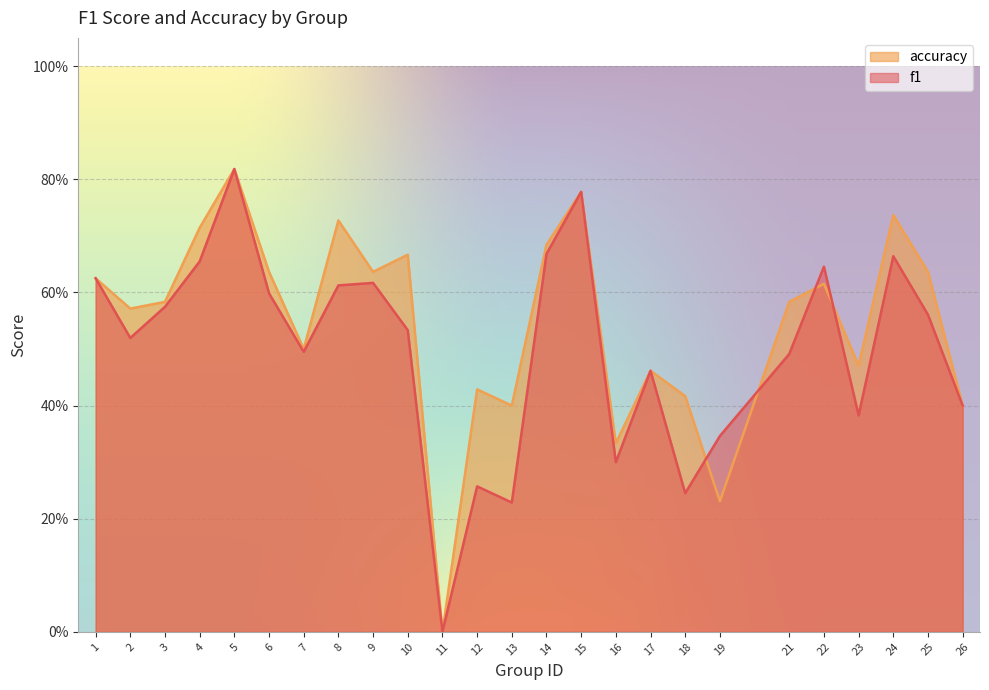

The value of accuracy at 12 is 0.6. True or false?

False